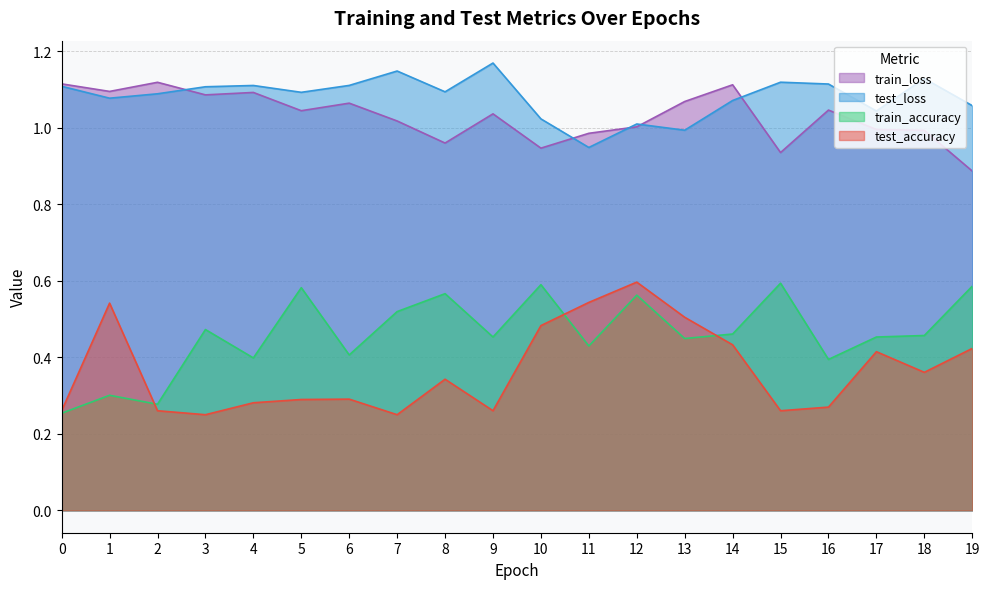

What is the value of the train_accuracy point at the 14th from the left?

0.4